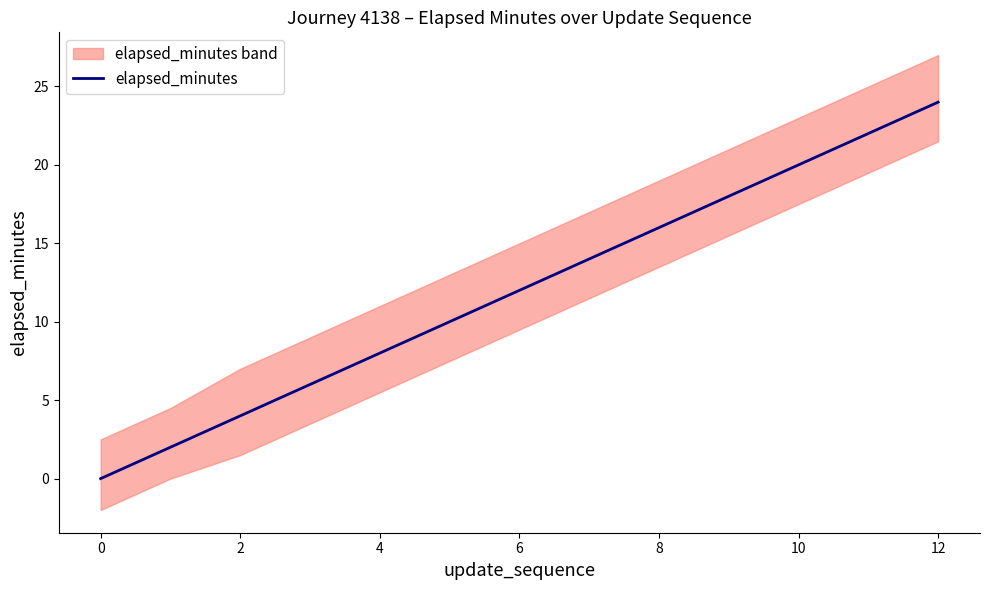

Which category has the highest value in the elapsed_minutes series?

12